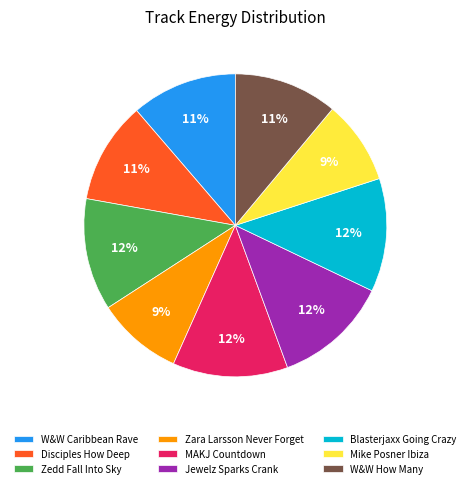

How many segments does this pie chart have?

9